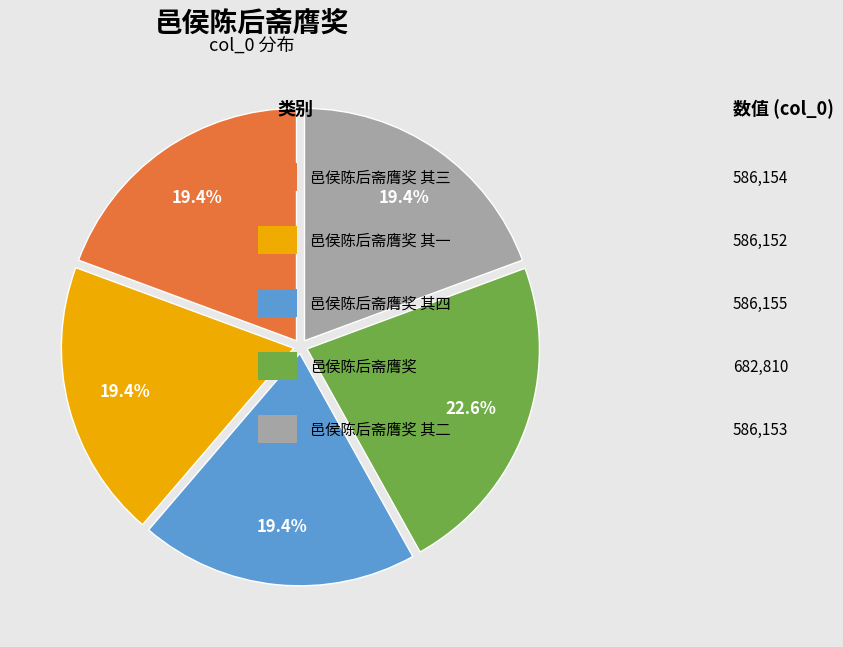

Is there a majority slice in this chart?

No